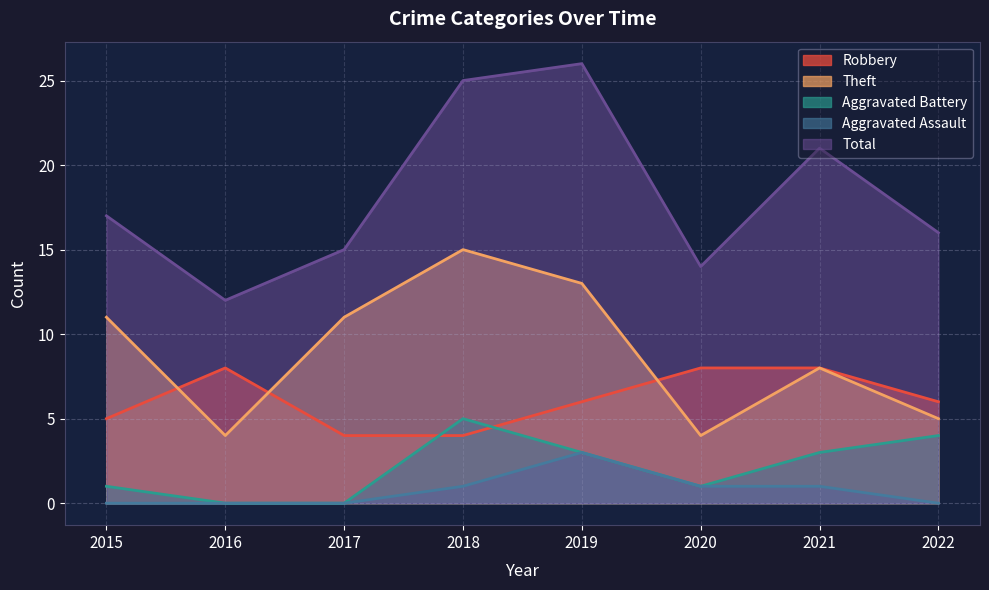

What is the spread (max minus min) of values at 2016?

12